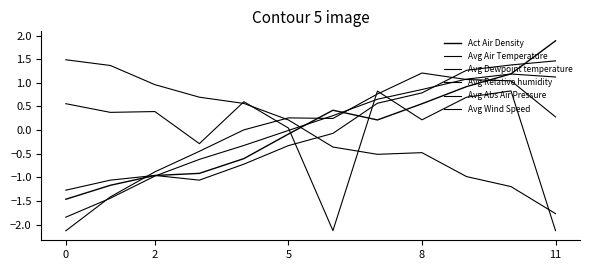

How many lines are shown in the chart?

6